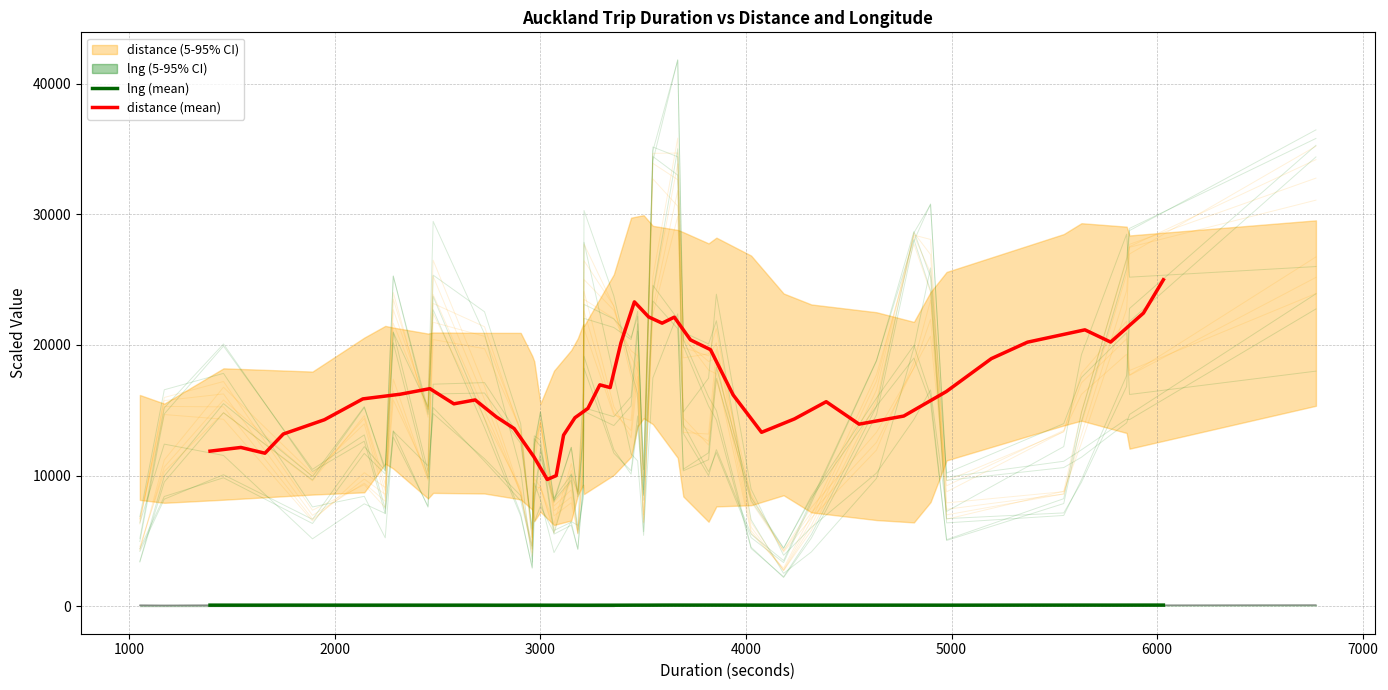

What is the minimum value for distance (mean)?

9695.6